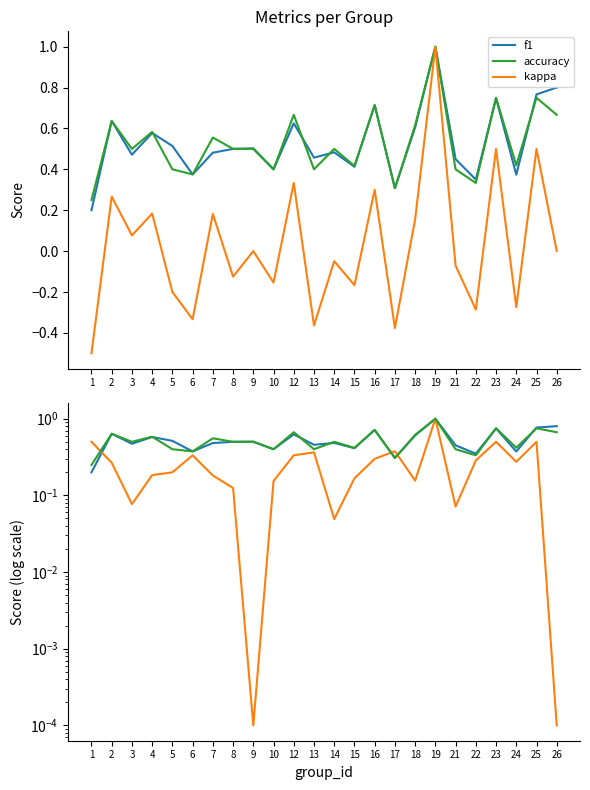

How many intersections are there between f1 and accuracy?

5